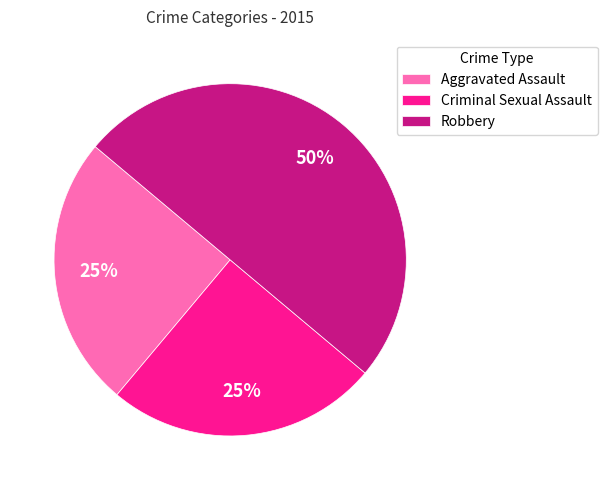

Count the number of slices in the pie.

3